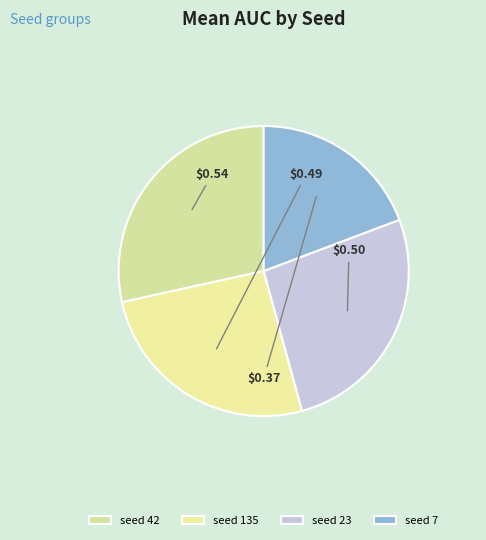

How many slices are in this pie chart?

4